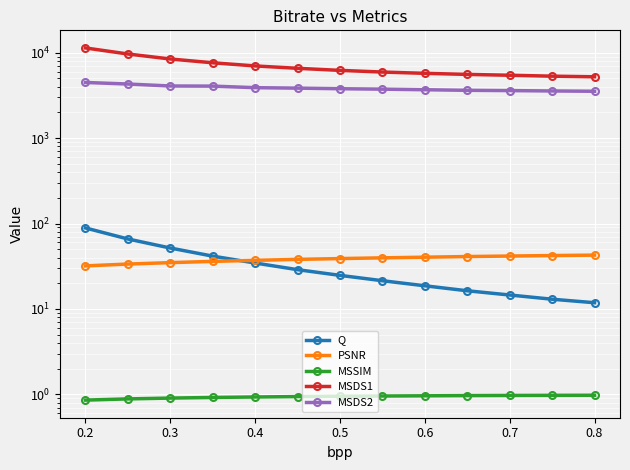

What is the difference between the maximum and second lowest values in the Q series?

75.8